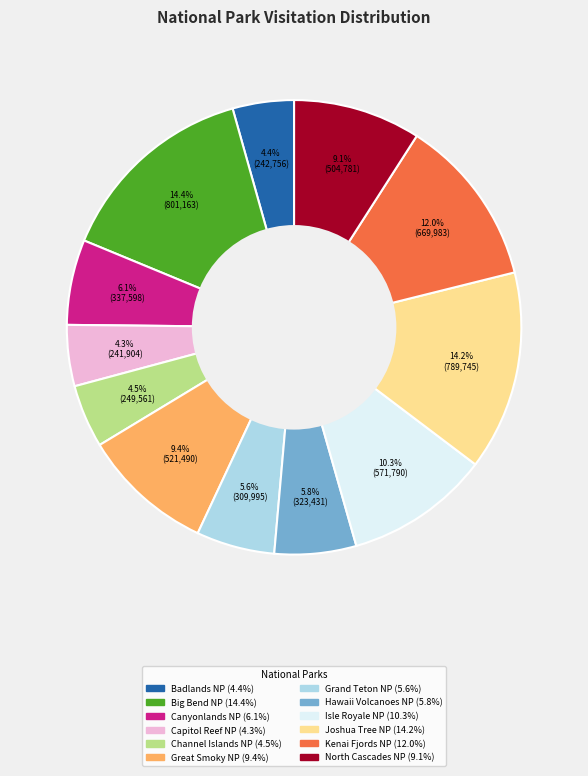

Is there any slice that represents more than half of the pie?

No